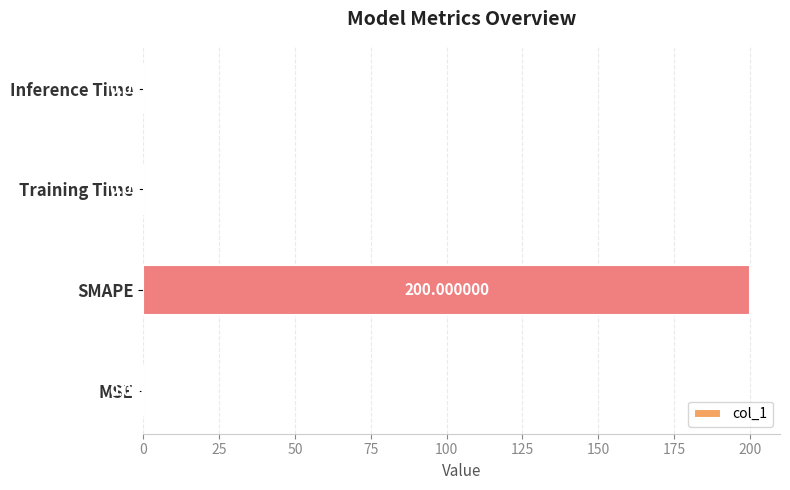

Which has a higher value, SMAPE or MSE?

SMAPE